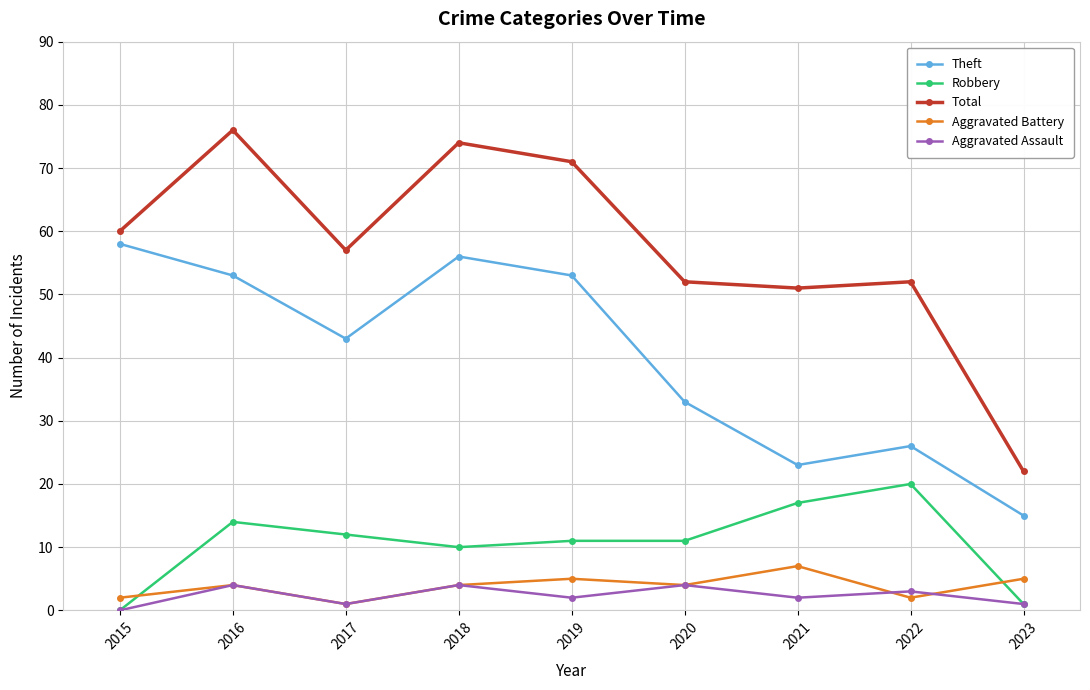

The value of Theft at 2016 is 53. True or false?

True